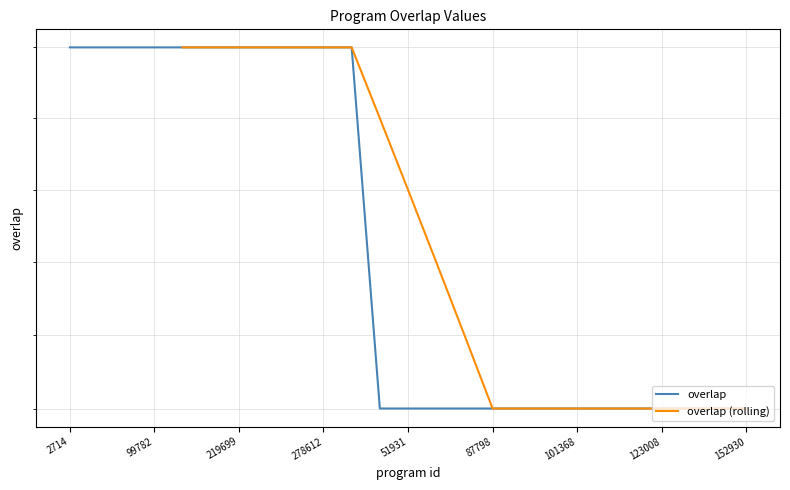

Does the chart display data point markers on the line(s)?

No